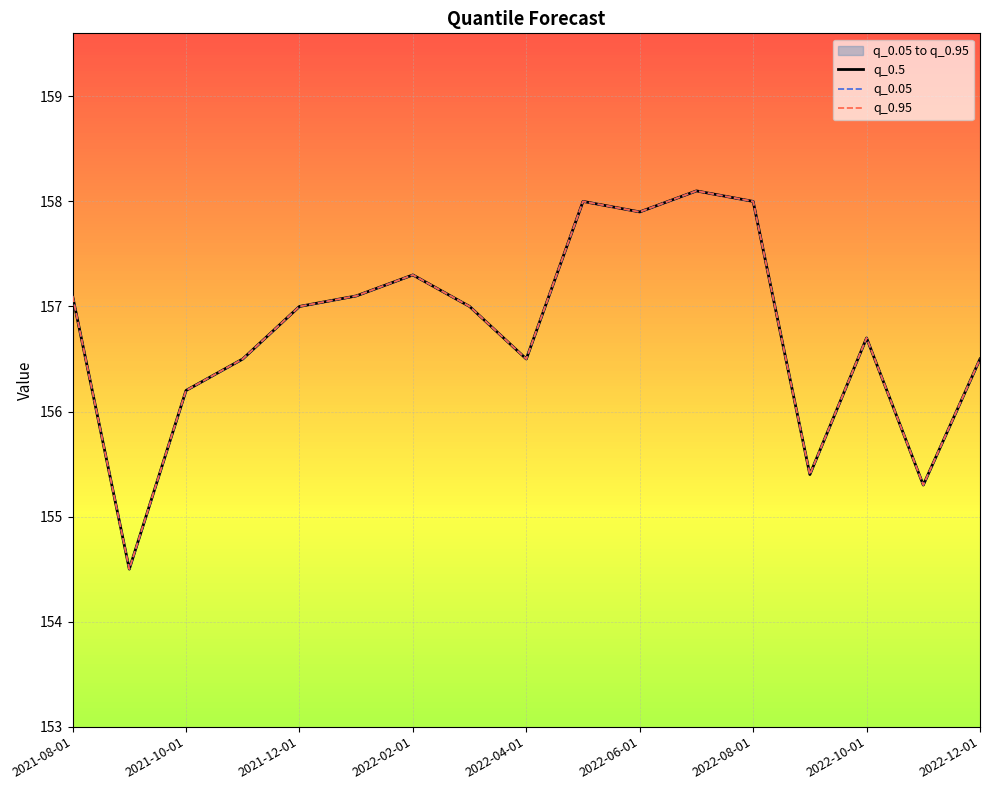

The value of q_0.5 at 2022-04-01 is 156.5. True or false?

True